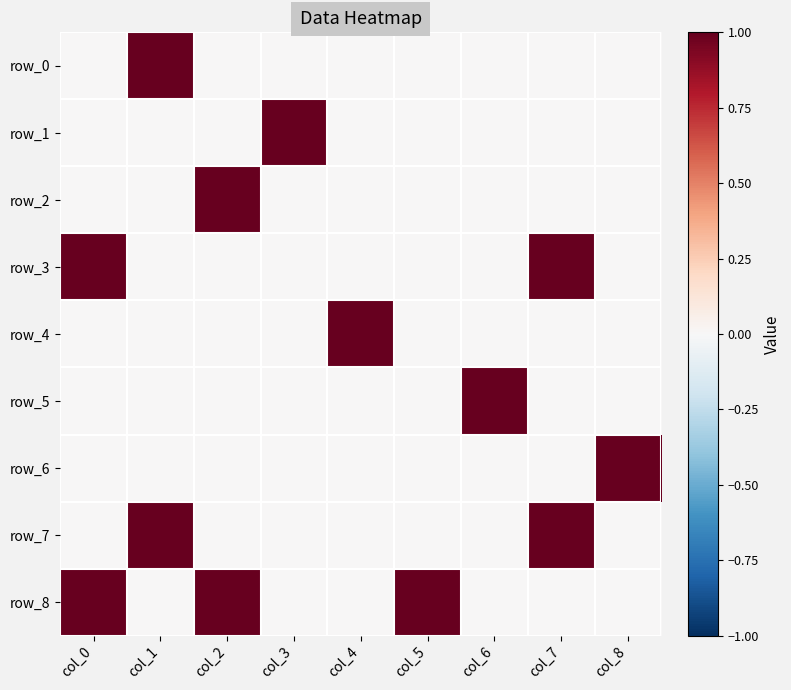

What is the sum of all row_5 values?

1